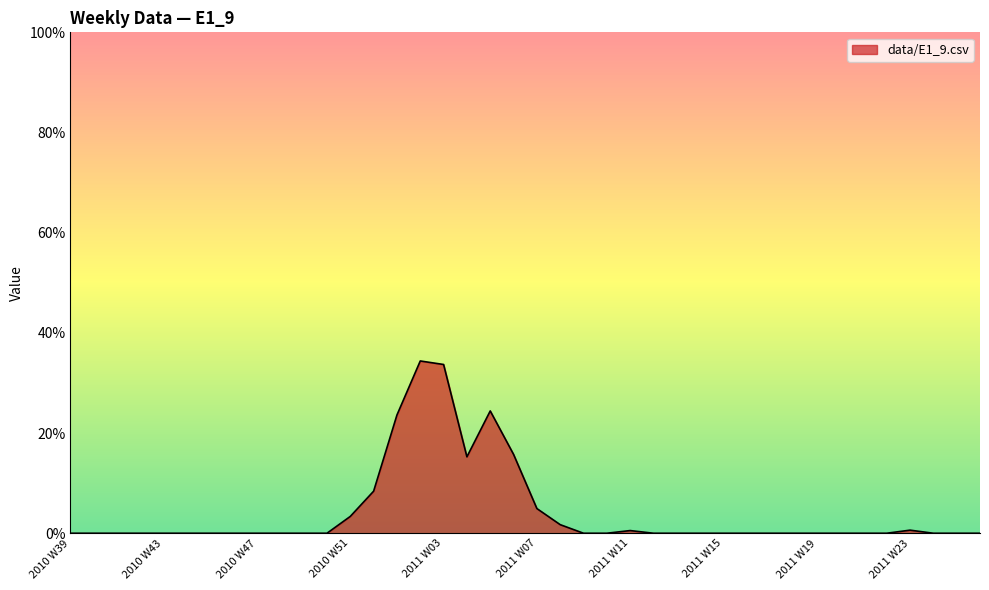

Where is the first local maximum?

2011 W02